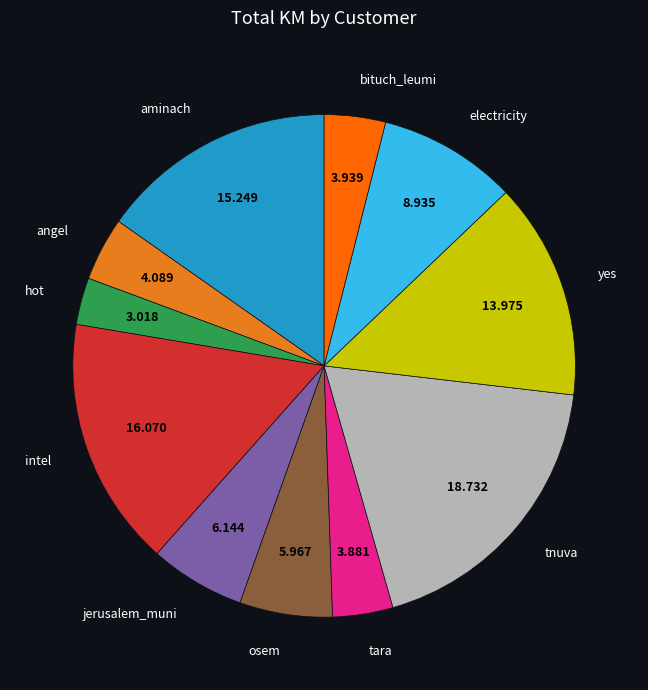

Count the number of slices in the pie.

11